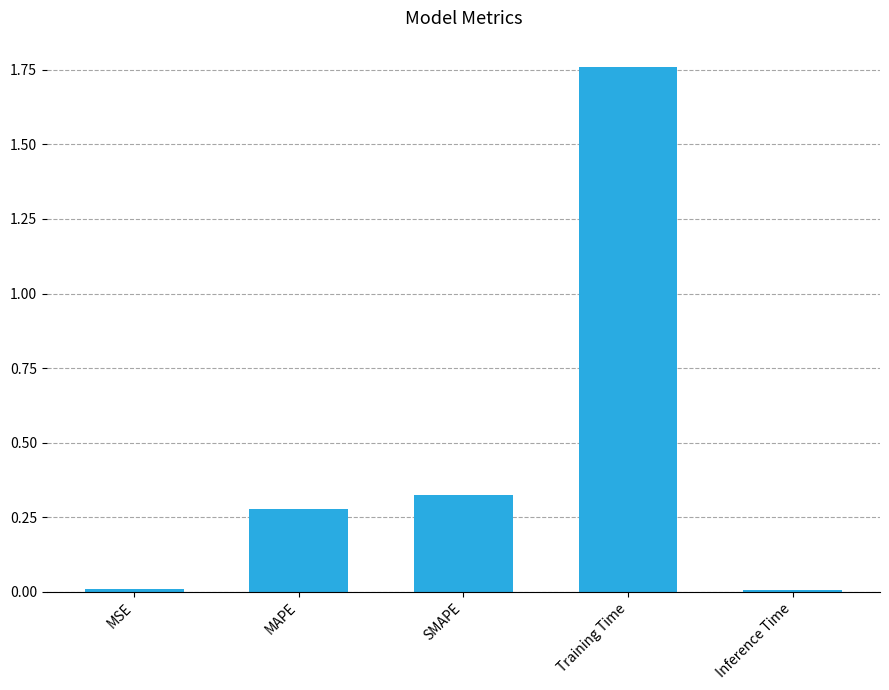

What is the sum of the values at MAPE and Training Time?

2.0